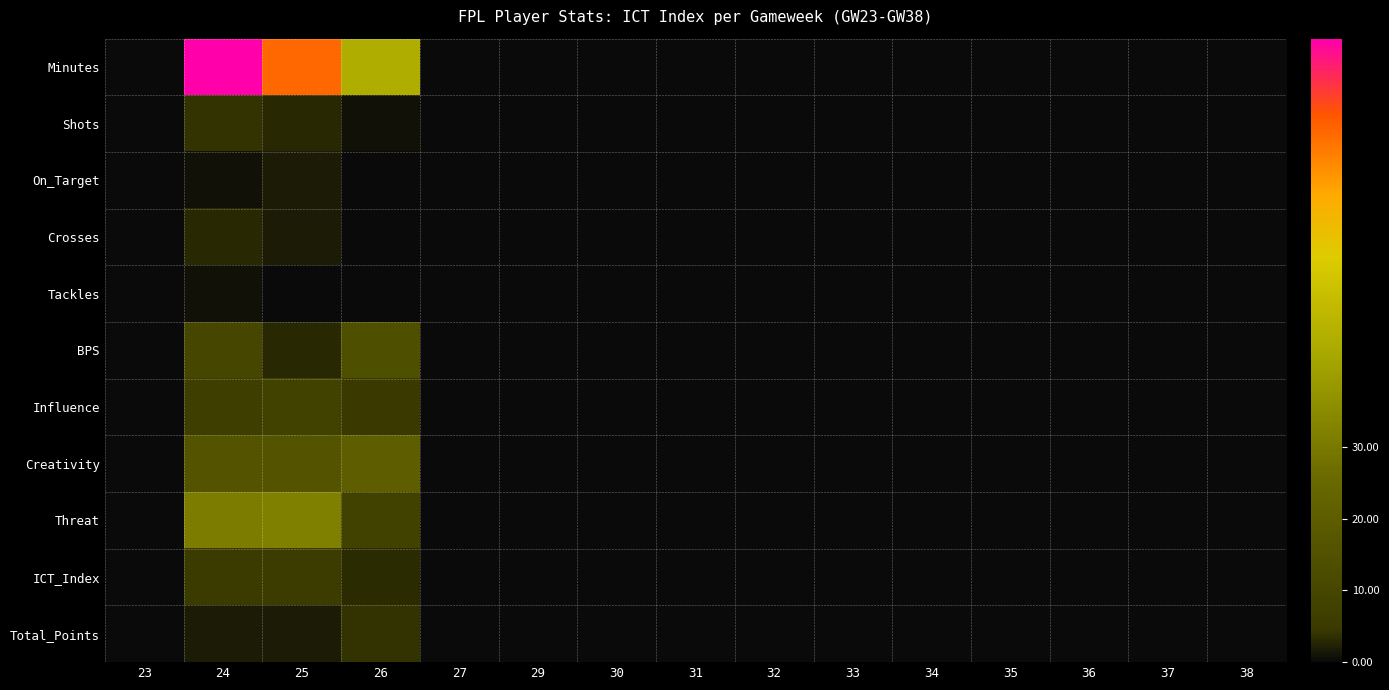

Which series has the widest spread of values?

Minutes